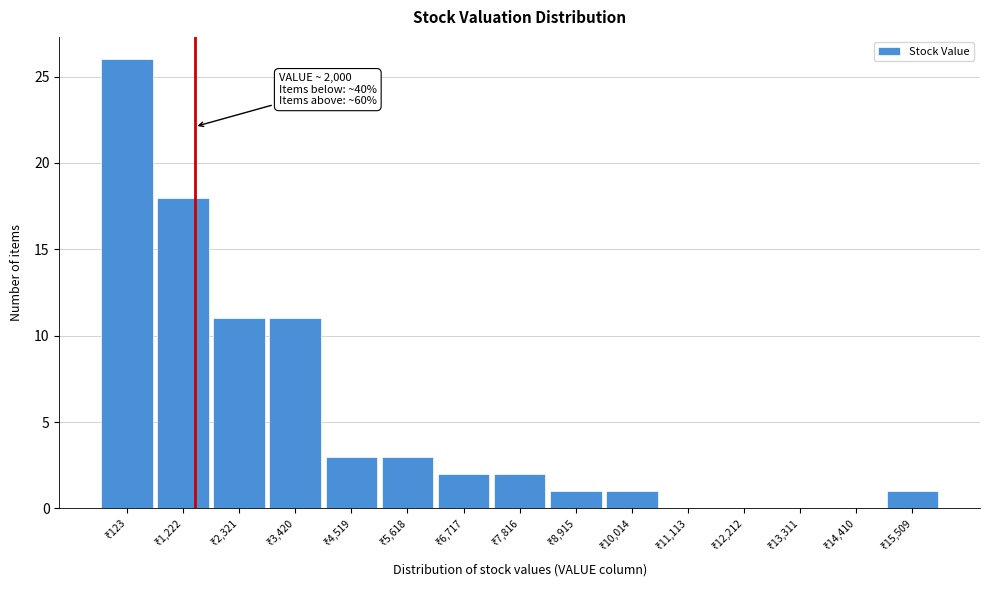

What is the sum of all values?

79